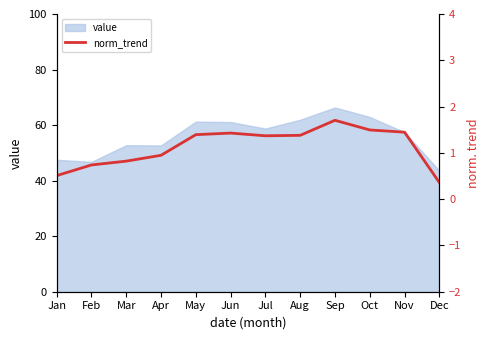

True or false: the data shows 0.7 at Jun.

False